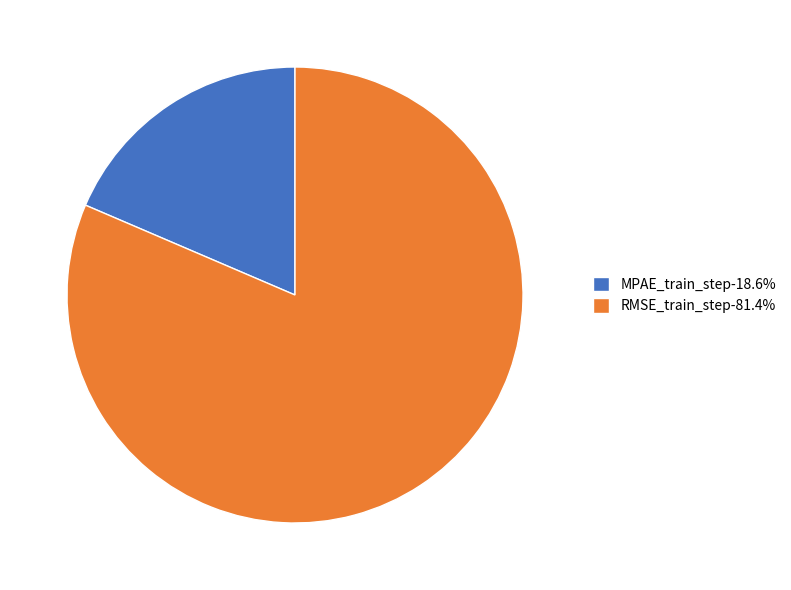

Is it true that RMSE_train_step is 69% of the pie?

False